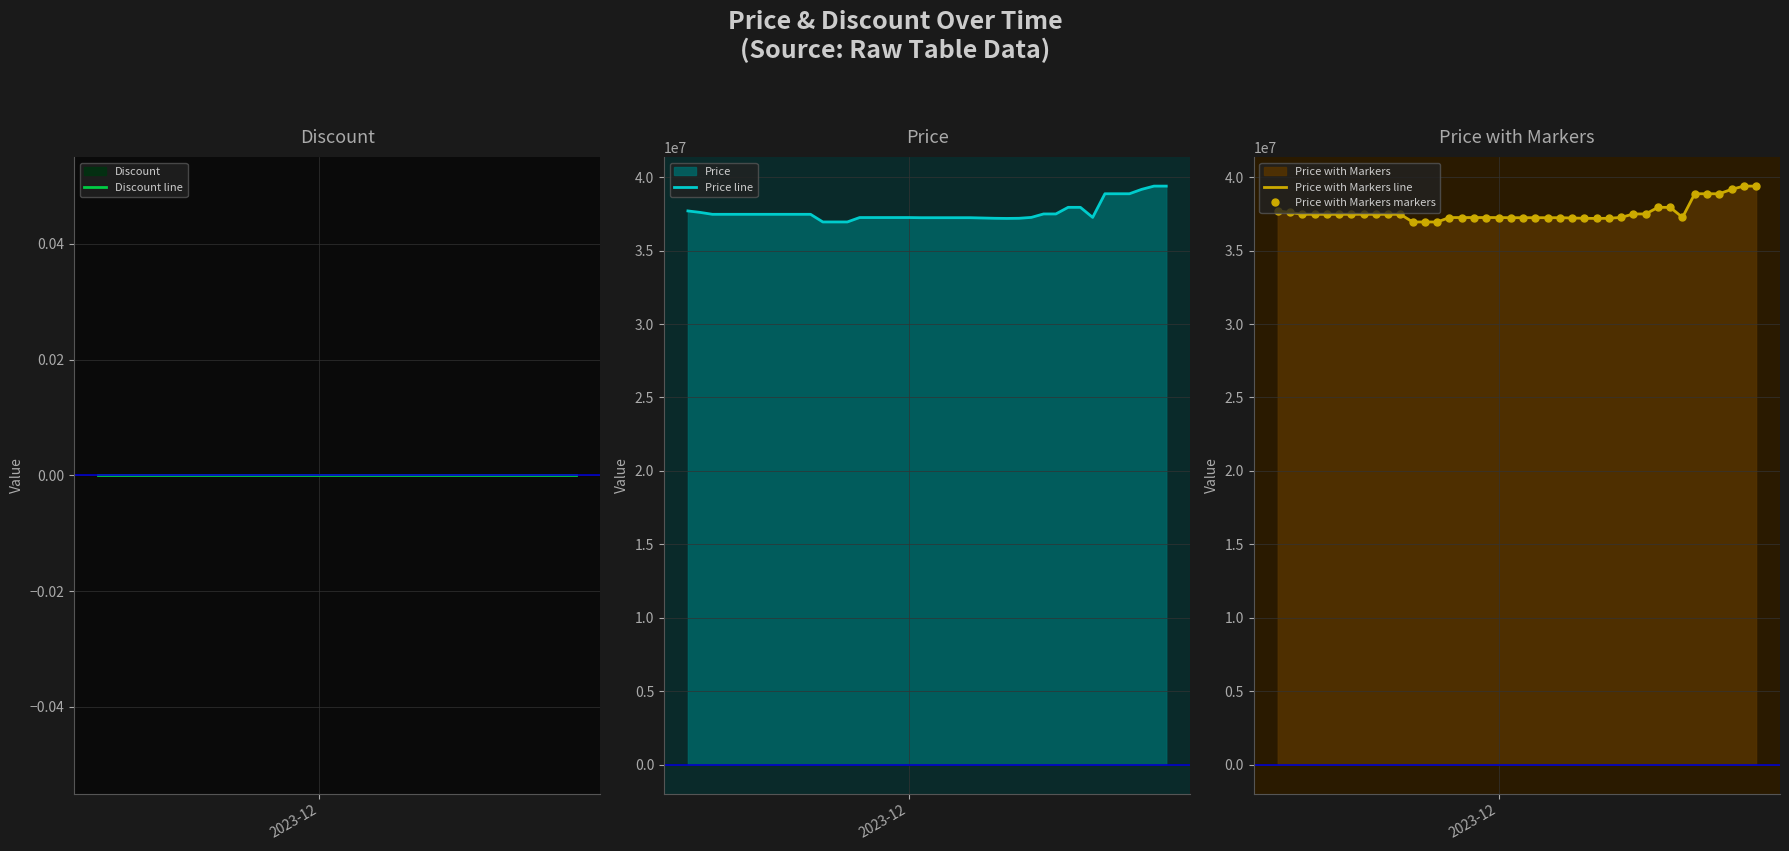

True or false: Price line has more than 0 points higher than both neighbors.

False